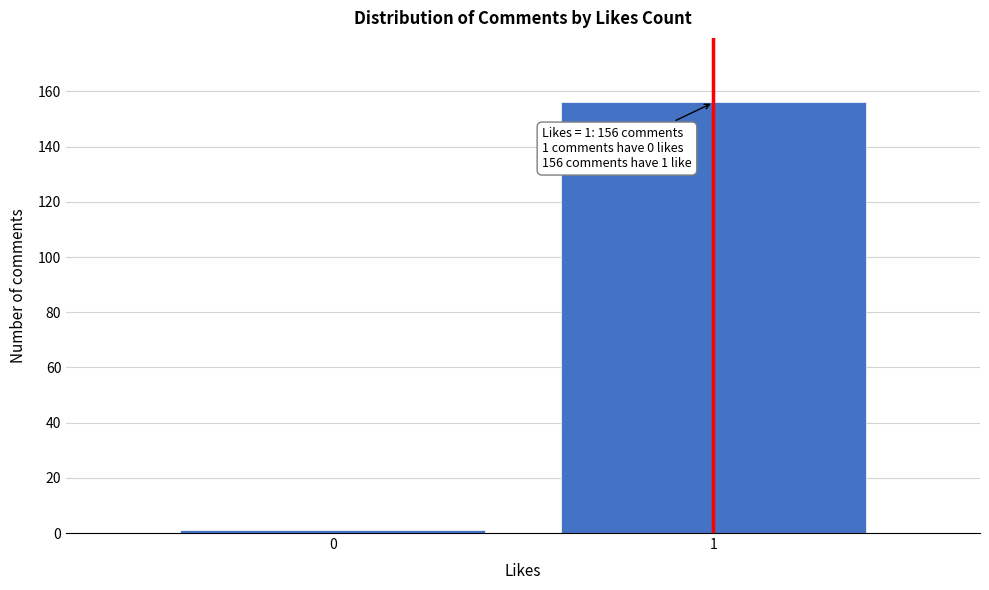

Reading left to right, extract all data points from this chart.

1	156